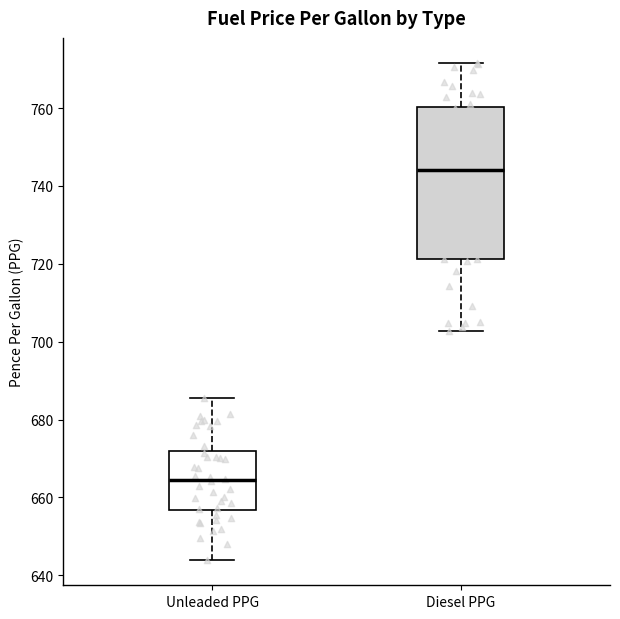

Which box is the tallest, from its lower edge to its upper edge?

Diesel PPG